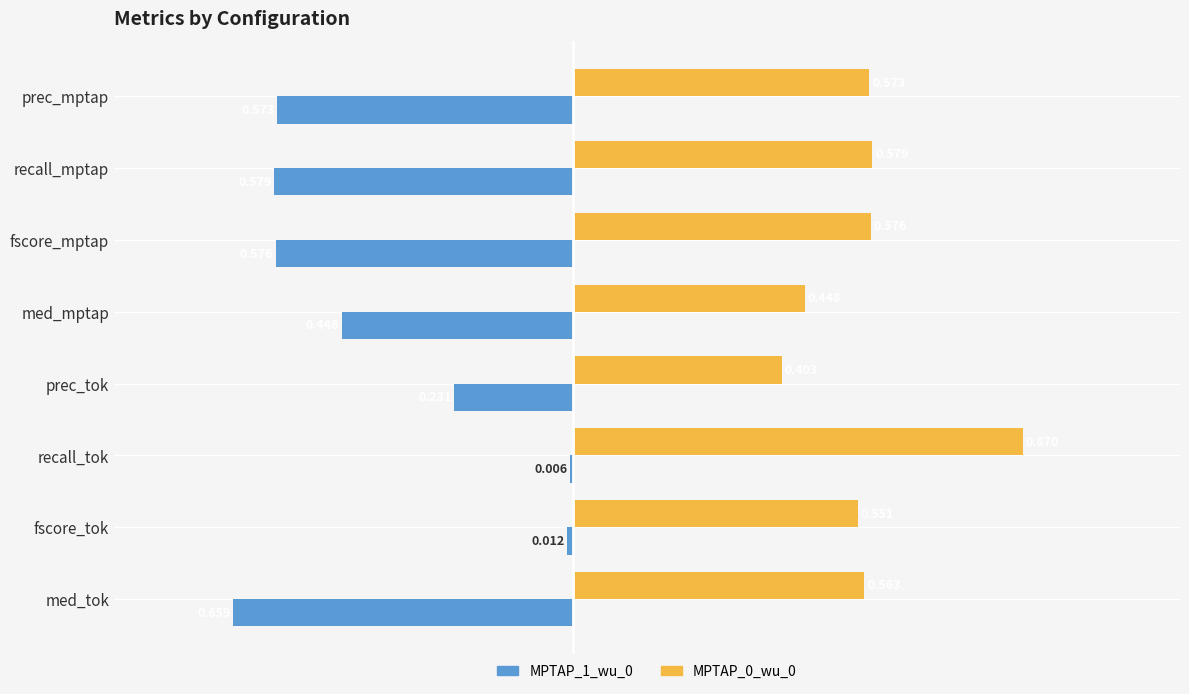

At which category is the sum across all series the highest?

recall_tok